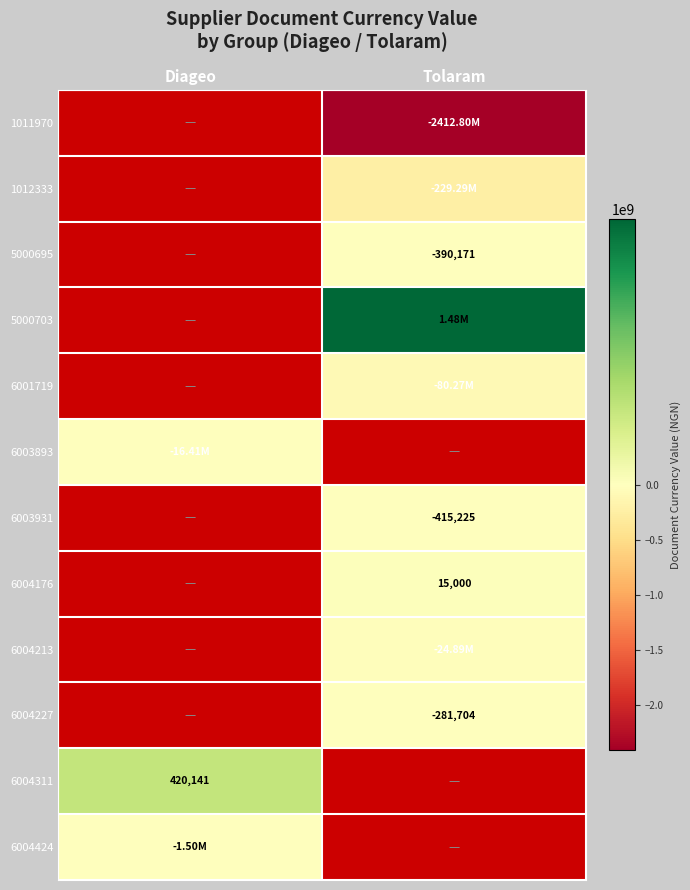

At how many categories does at least one series exceed -391774641?

2